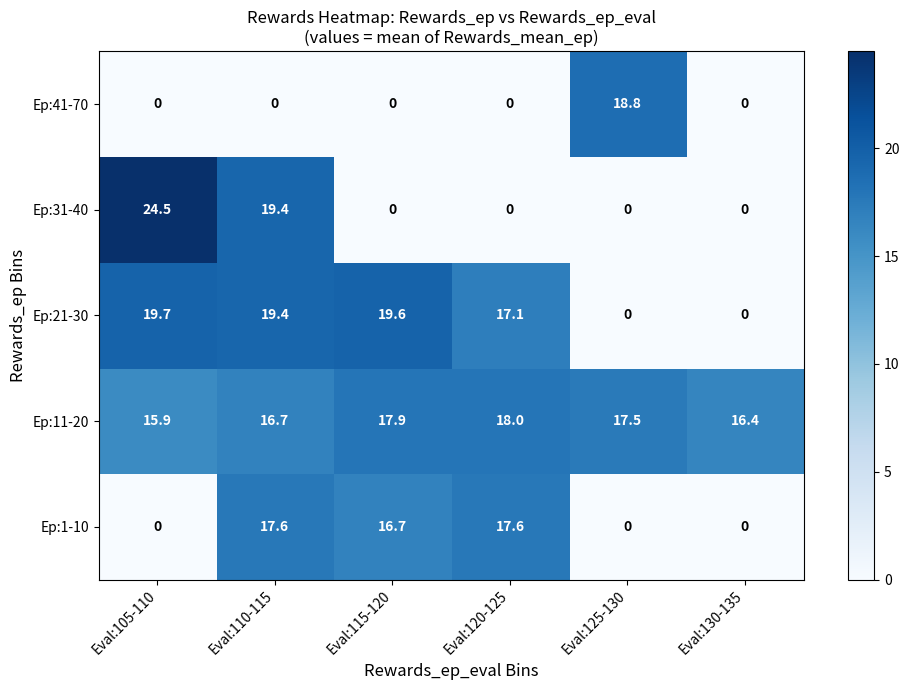

Rank the series by their maximum value, from lowest to highest.

Ep:1-10, Ep:11-20, Ep:41-70, Ep:21-30, Ep:31-40